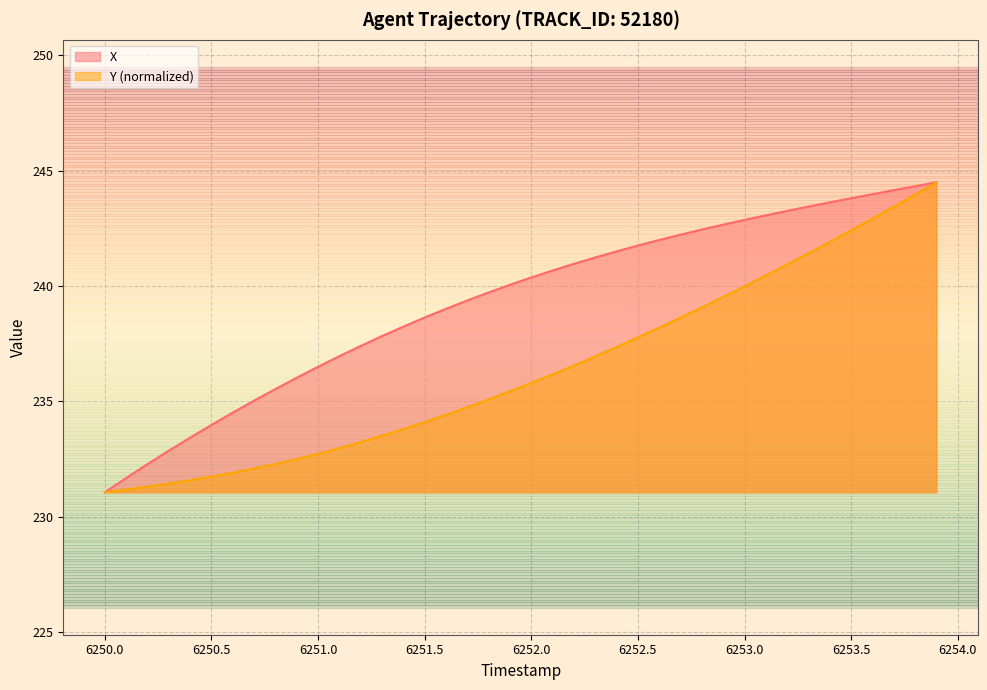

True or false: Y and X intersect in this chart.

False